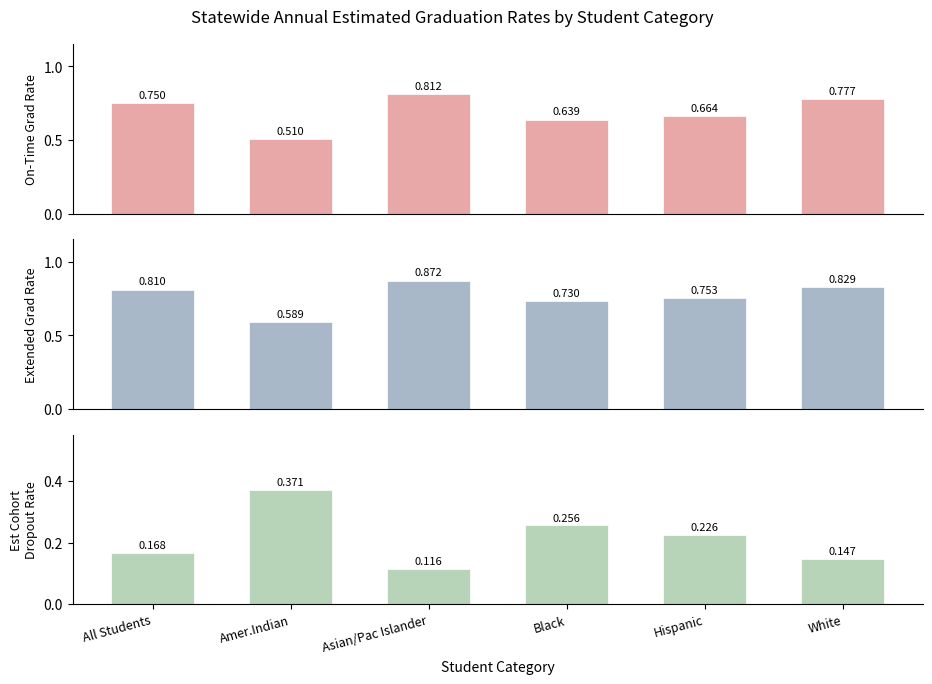

What is the difference between the second highest and minimum values in the On-Time Grad Rate series?

0.3